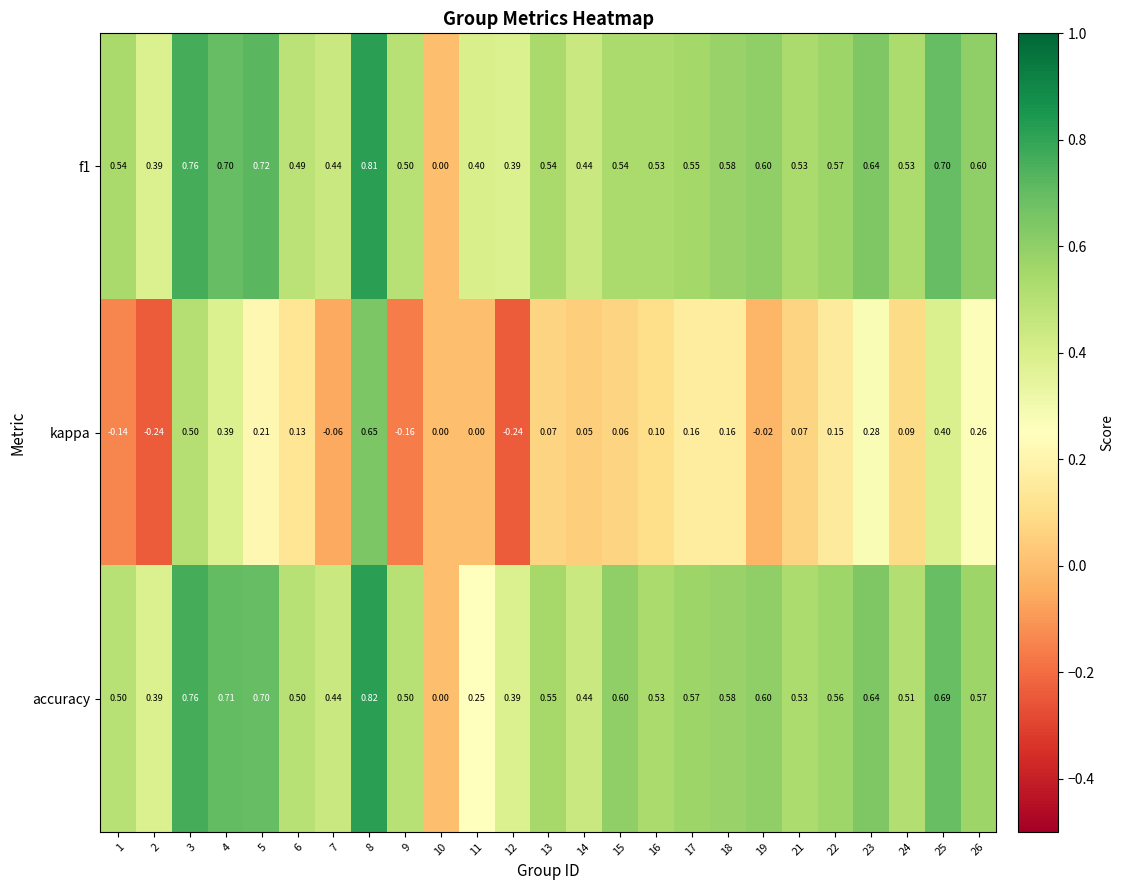

Which series has the largest range (max minus min)?

kappa